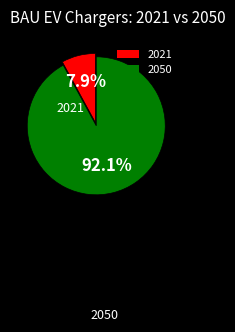

Which slice represents more than half of the pie?

2050